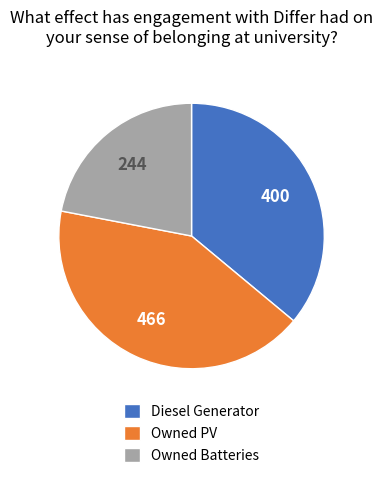

Which category has the biggest portion of the pie?

Owned PV